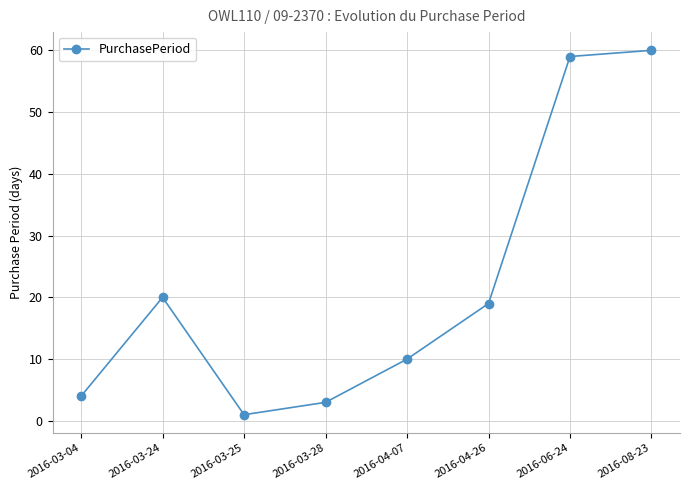

Is this an area chart (filled region under the line)?

No